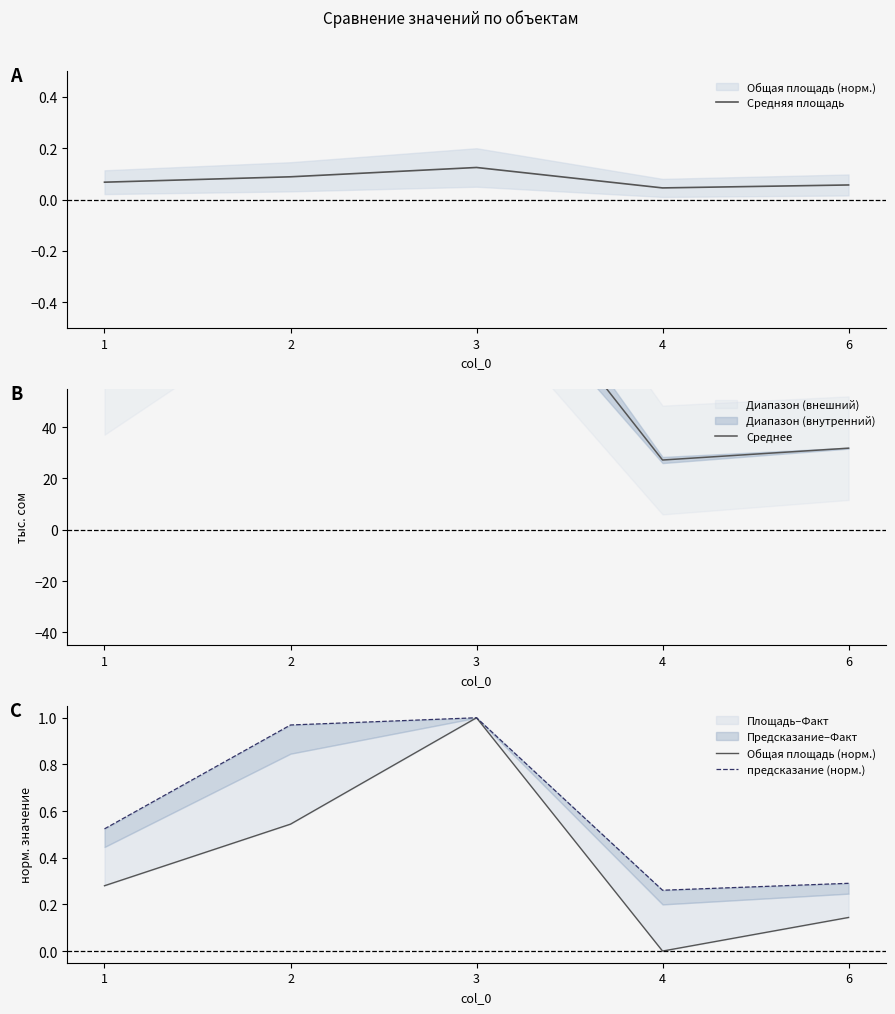

Reading right to left, what are all the values shown in this chart?

Средняя площадь: 6=0.1	4=0.0	3=0.1	2=0.1	1=0.1
Среднее: 6=31.8	4=27.2	3=119.5	2=107.8	1=57.5
Общая площадь (норм.): 6=0.1	4=0.0	3=1.0	2=0.5	1=0.3
предсказание (норм.): 6=0.3	4=0.3	3=1.0	2=1.0	1=0.5